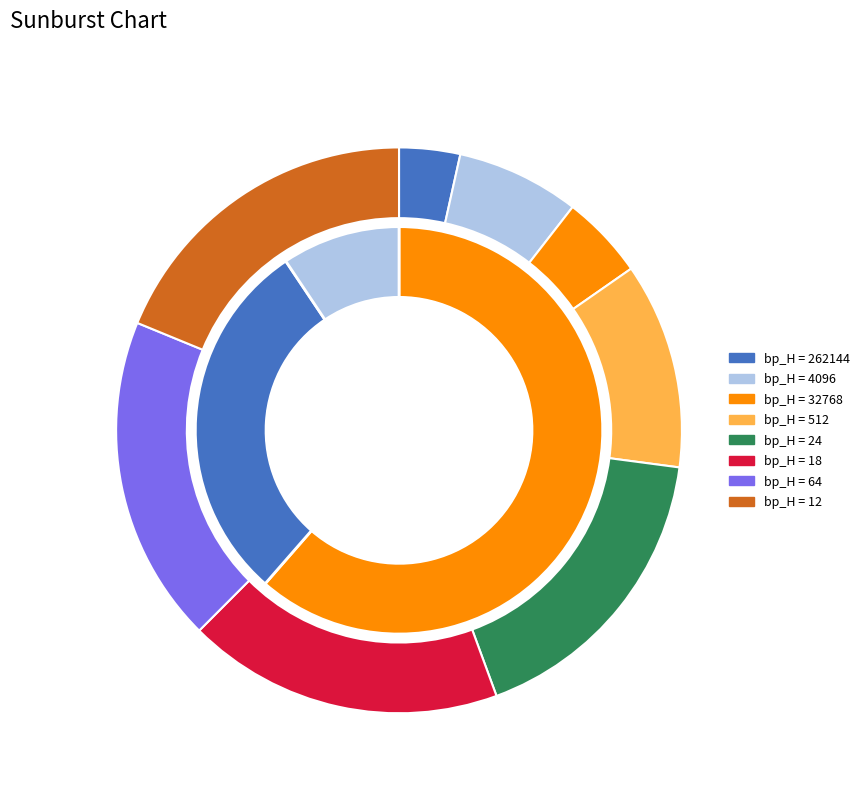

Is it true that 32768 is 5% of the pie?

True